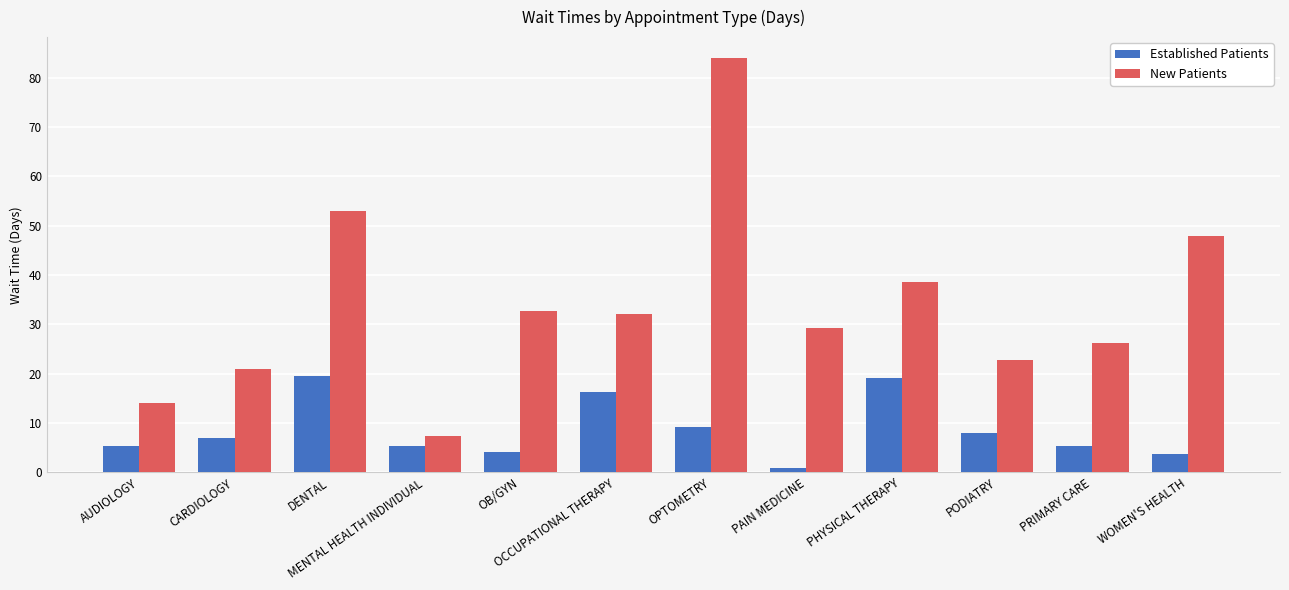

Which category has the highest value in the New Patients series?

OPTOMETRY